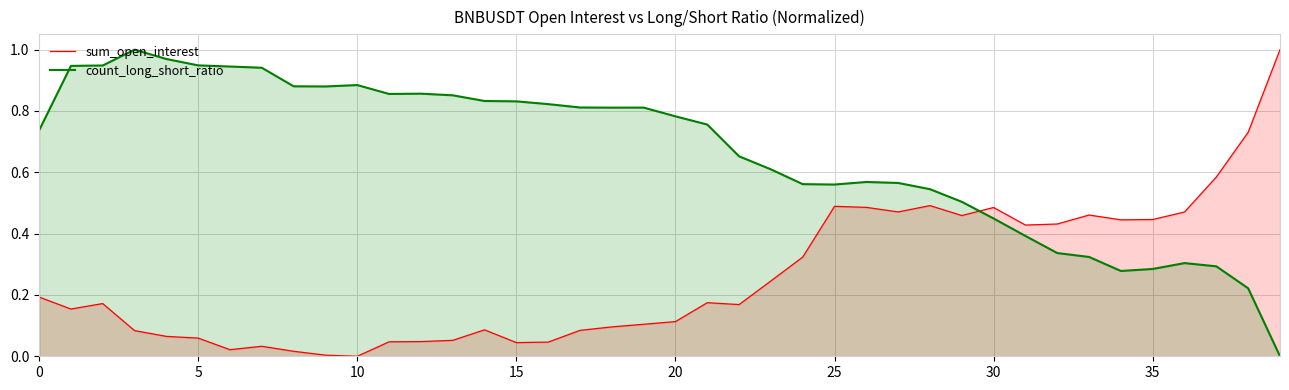

At how many categories does at least one series exceed 0?

40